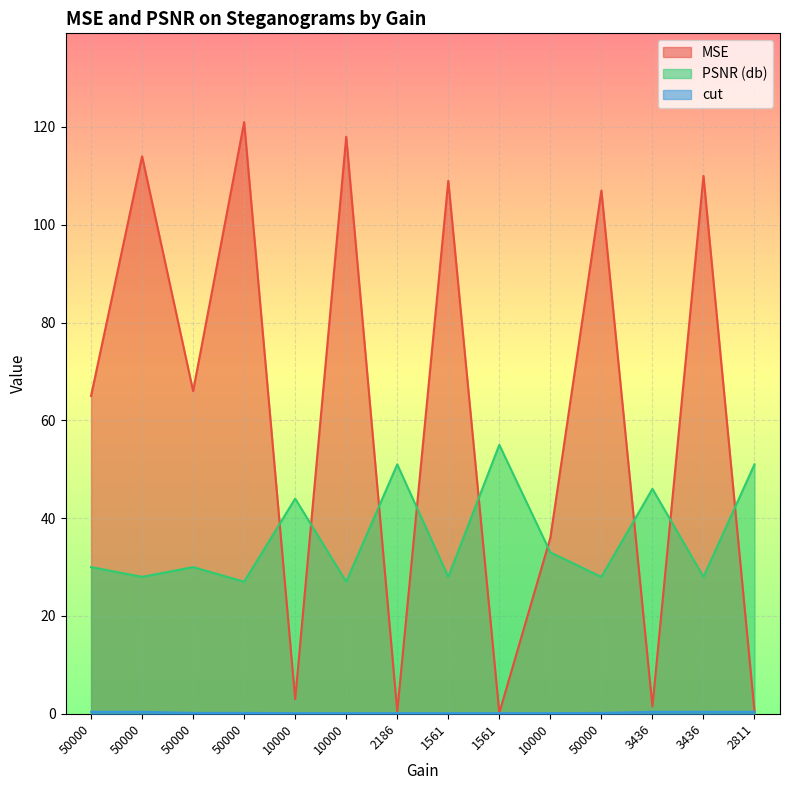

List the labels in order of PSNR (db) value, smallest first.

50000, 10000, 50000, 1561, 50000, 3436, 50000, 50000, 10000, 10000, 3436, 2186, 2811, 1561